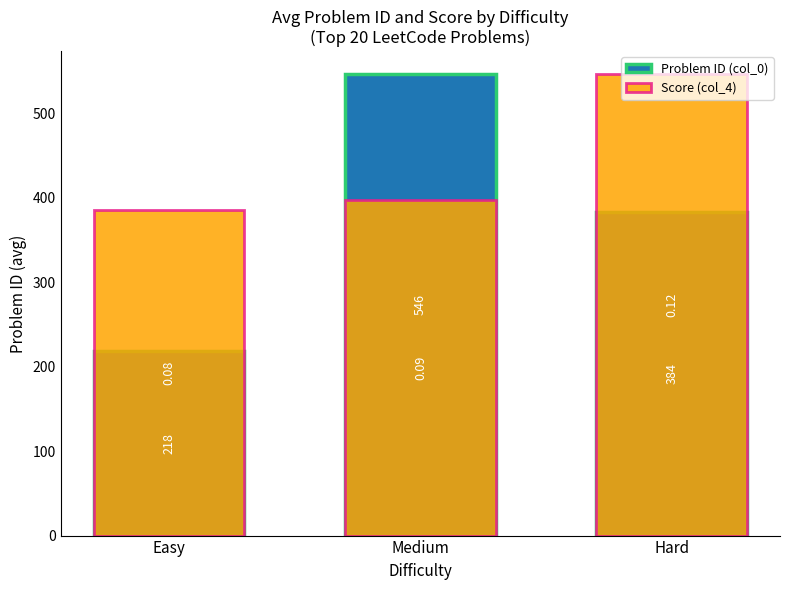

What is the label of the 2nd bar from the left?

Medium